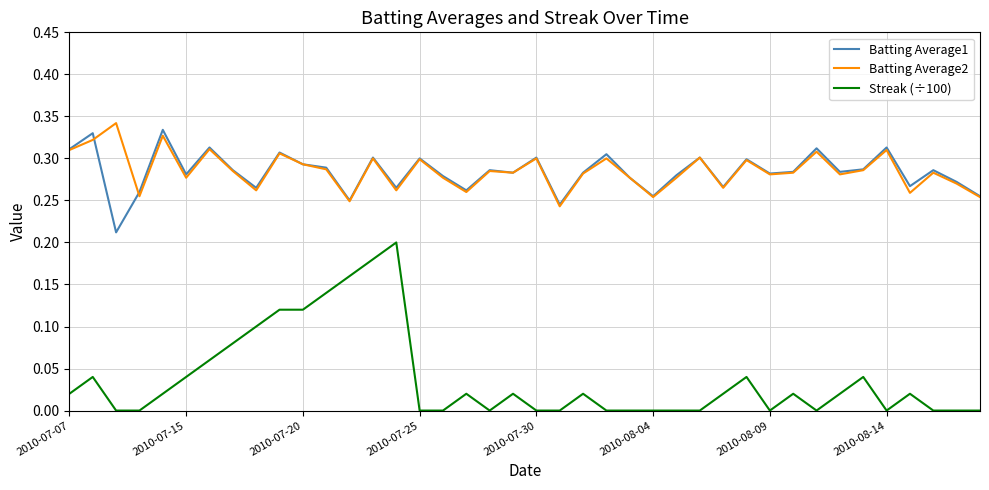

True or false: Batting Average2 and Streak (÷100) intersect in this chart.

False